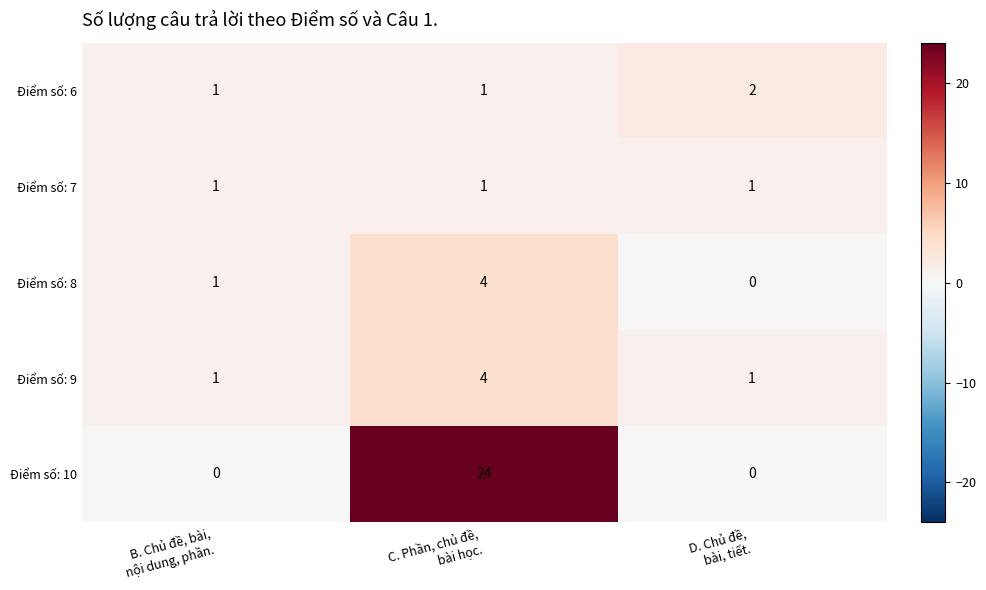

At how many categories does at least one series exceed 6?

1